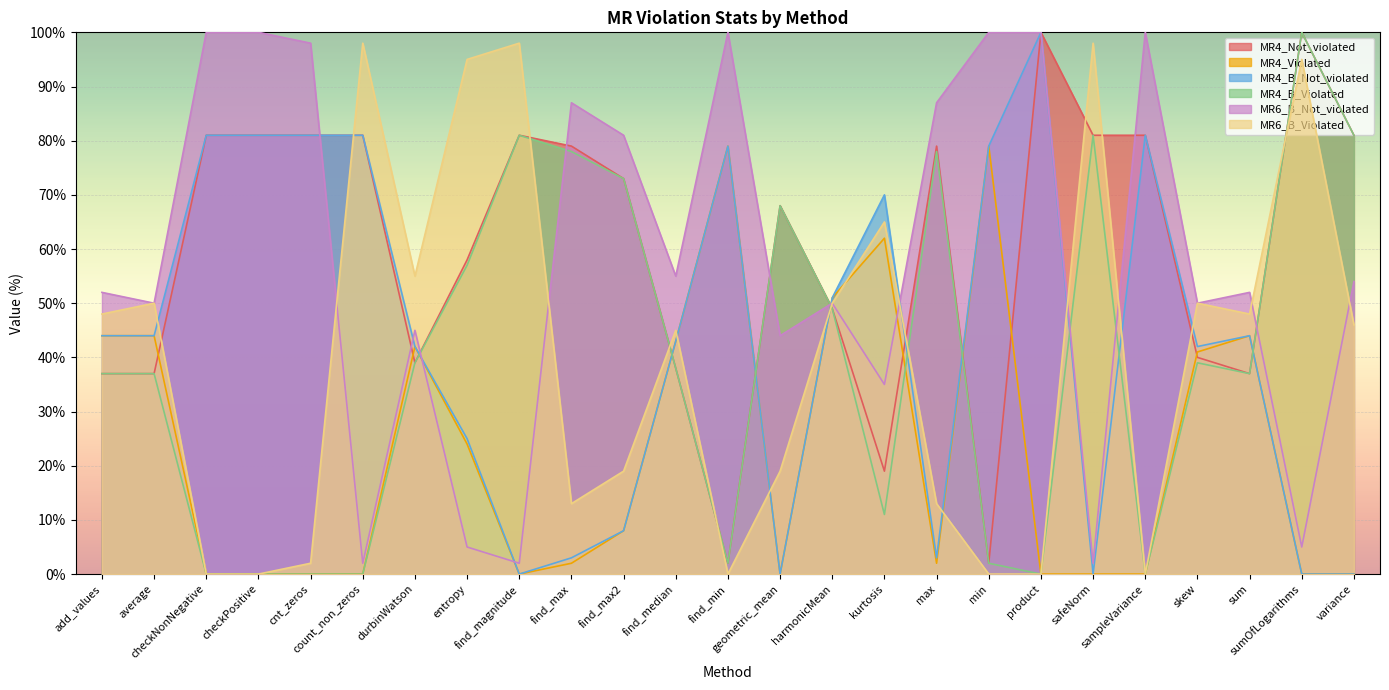

Where does the MR4_Violated series first go above 2?

add_values